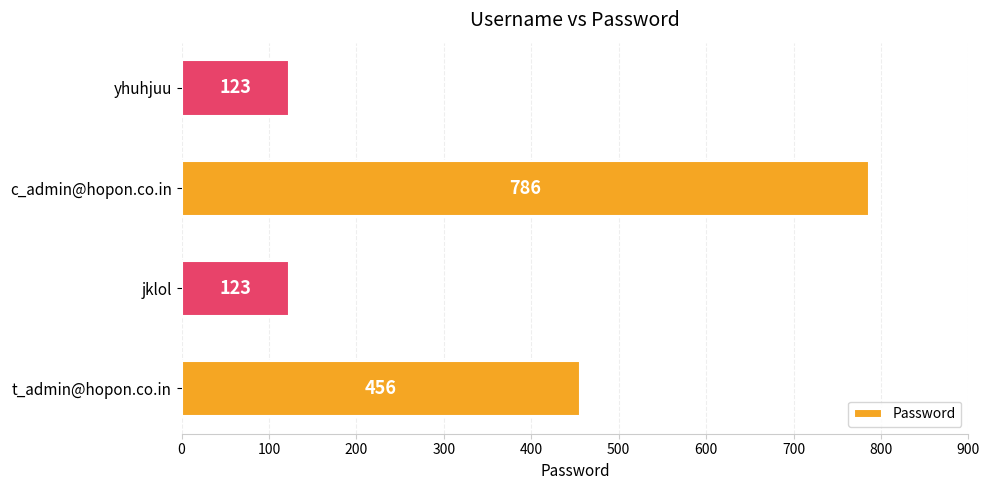

Reading bottom to top, what are all the values shown in this chart?

t_admin@hopon.co.in=456	jklol=123	c_admin@hopon.co.in=786	yhuhjuu=123